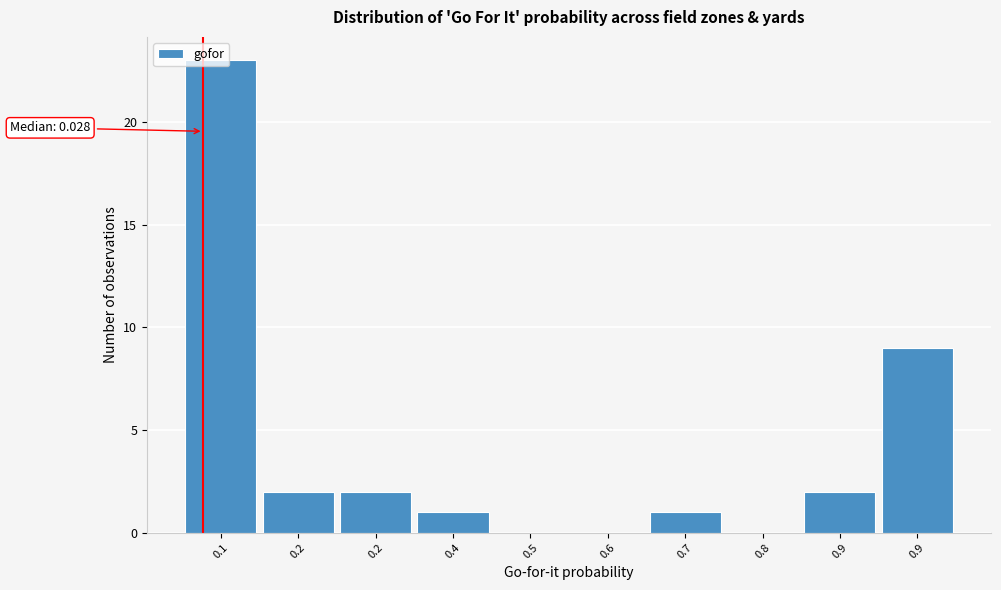

How many series are shown in this chart?

1